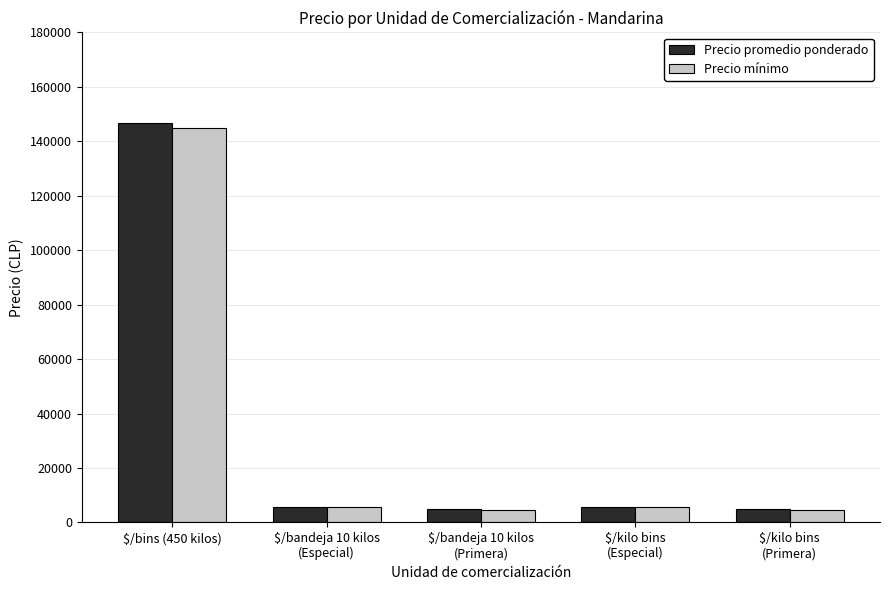

What is the difference between the maximum and second lowest values in the Precio mínimo series?

140500